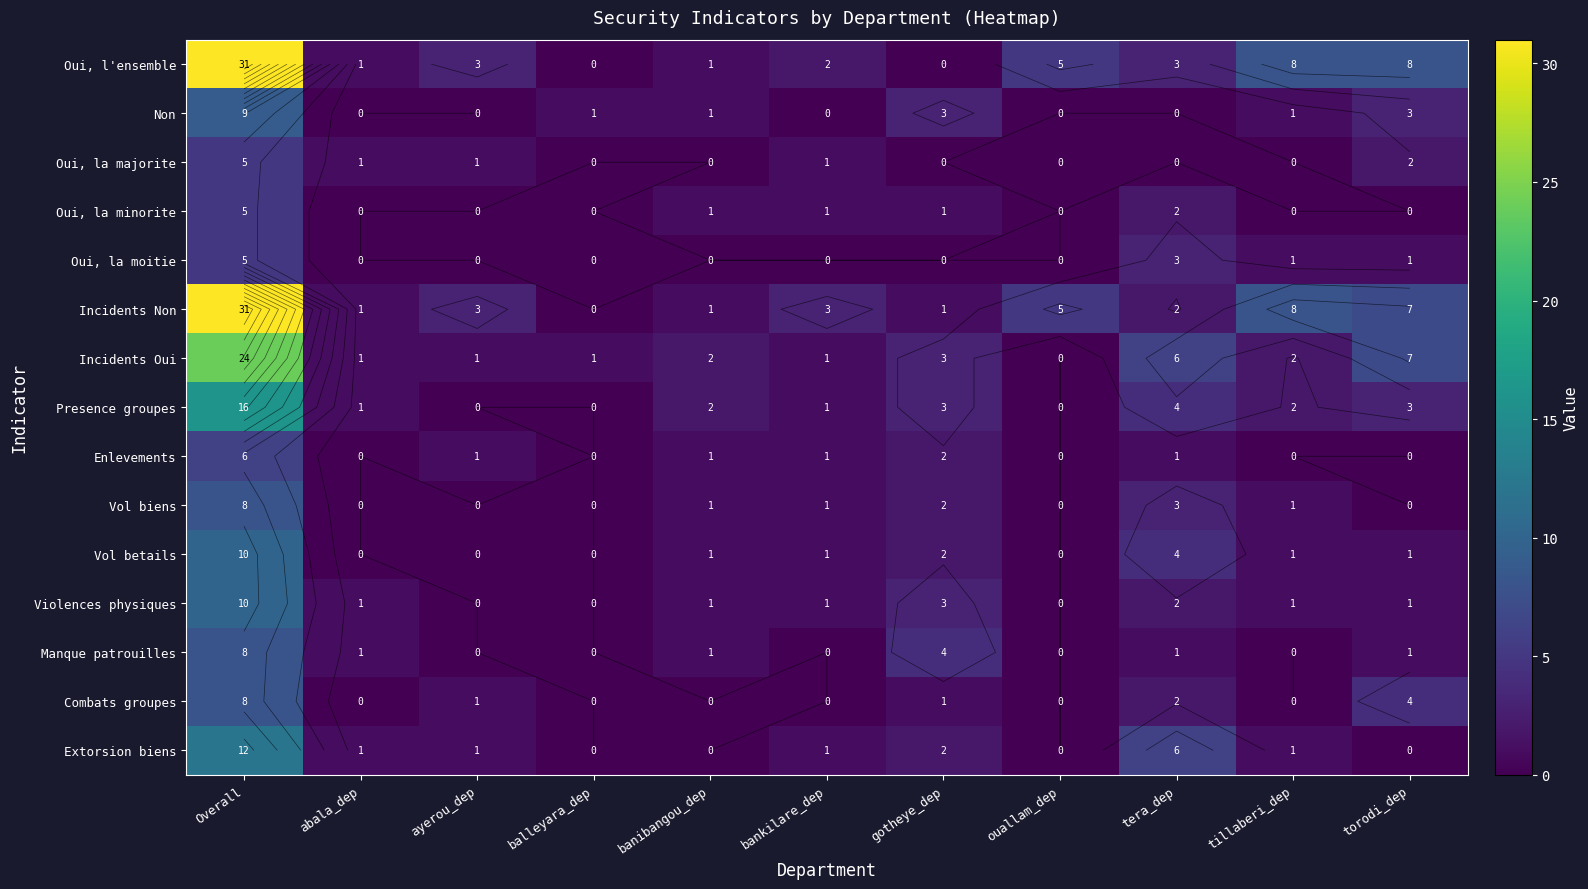

Which label corresponds to the largest value in the chart?

Overall